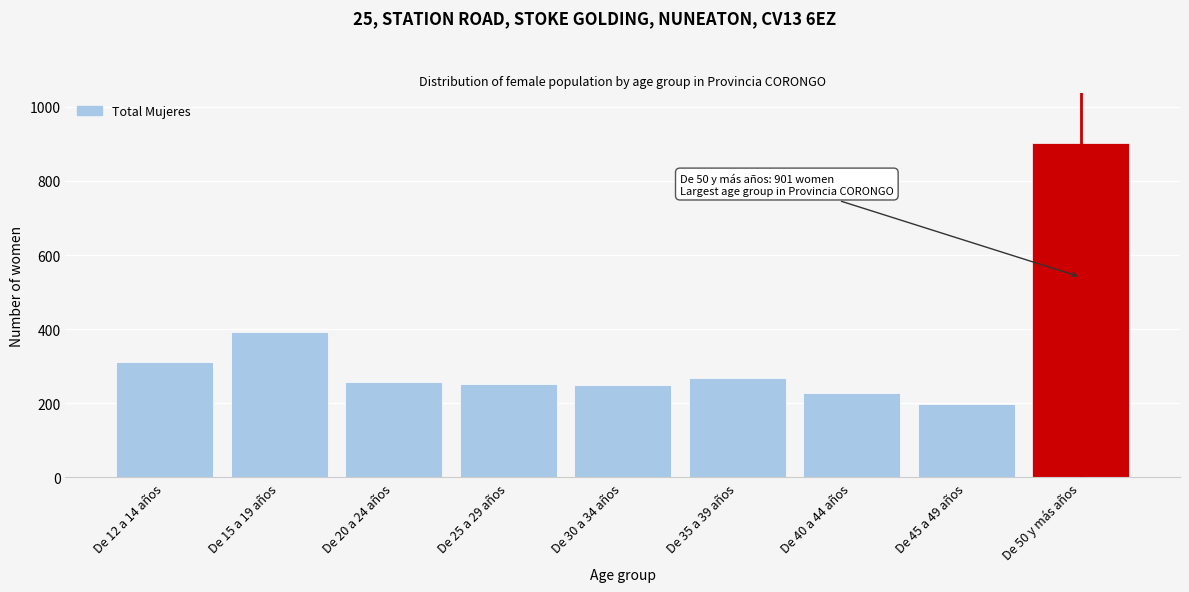

What is the approximate value at De 35 a 39 años?

268